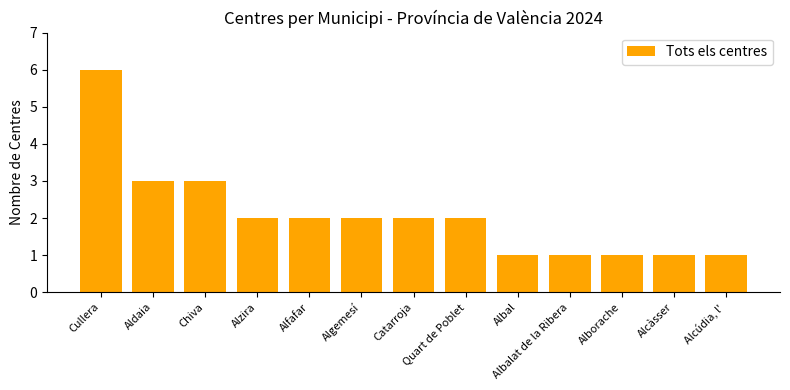

Is it true that the value at Alcàsser is 1?

True